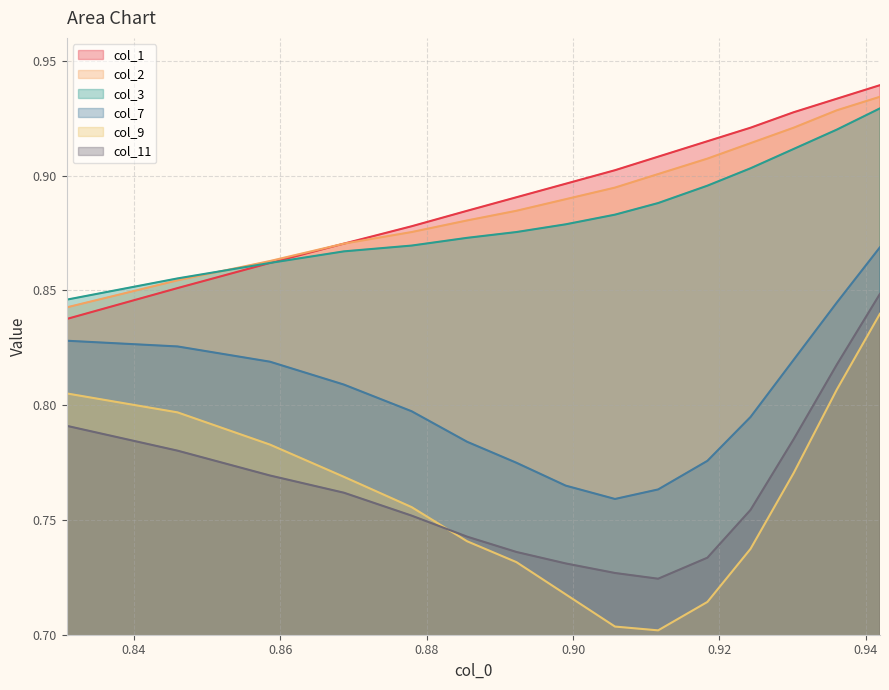

True or false: col_7 and col_1 cross at least once.

False